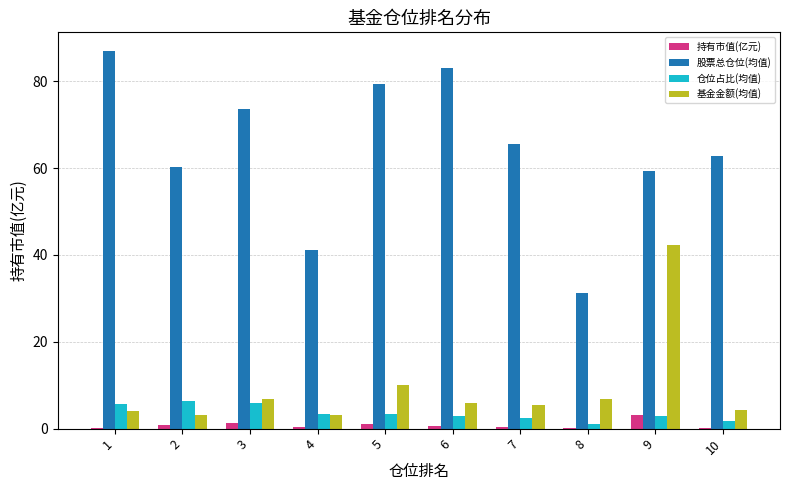

How many values in the 基金金额(均值) series exceed 5?

6